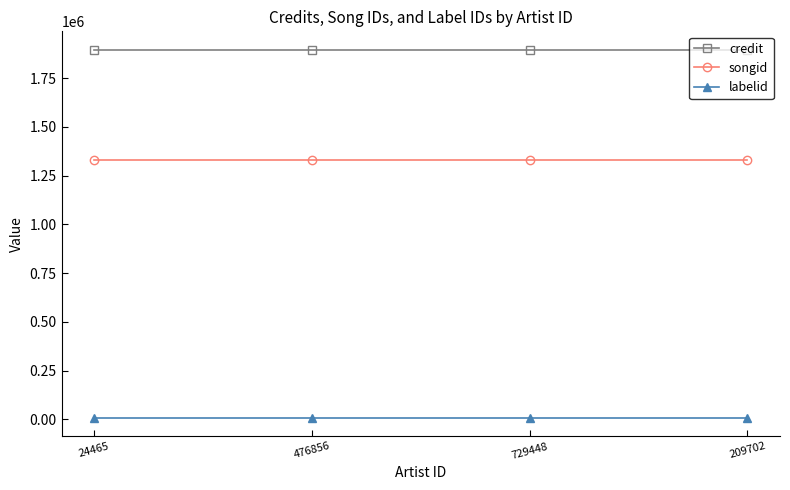

How many lines are shown in the chart?

3